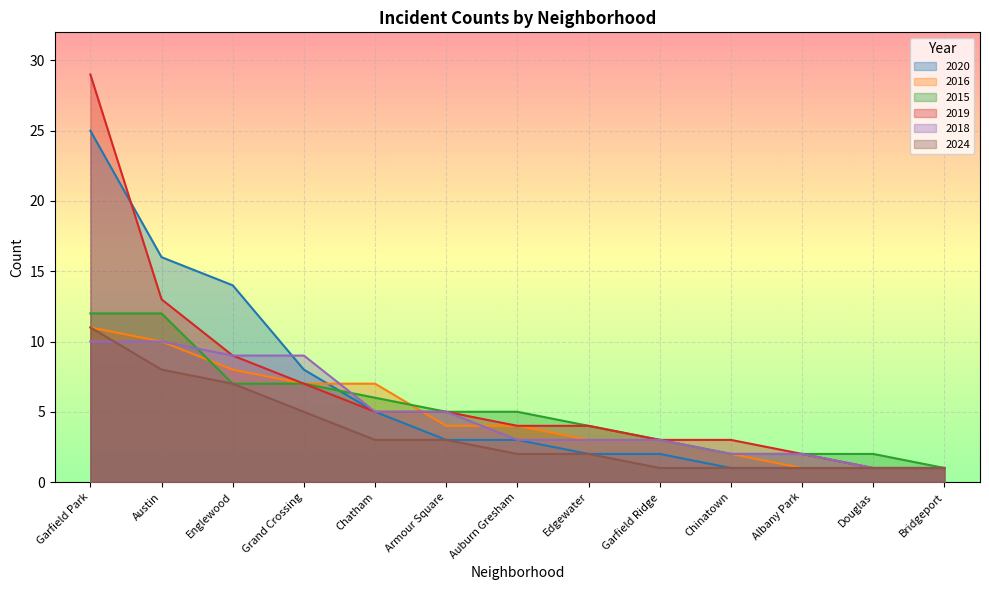

At which label does 2020 first exceed 3?

Garfield Park